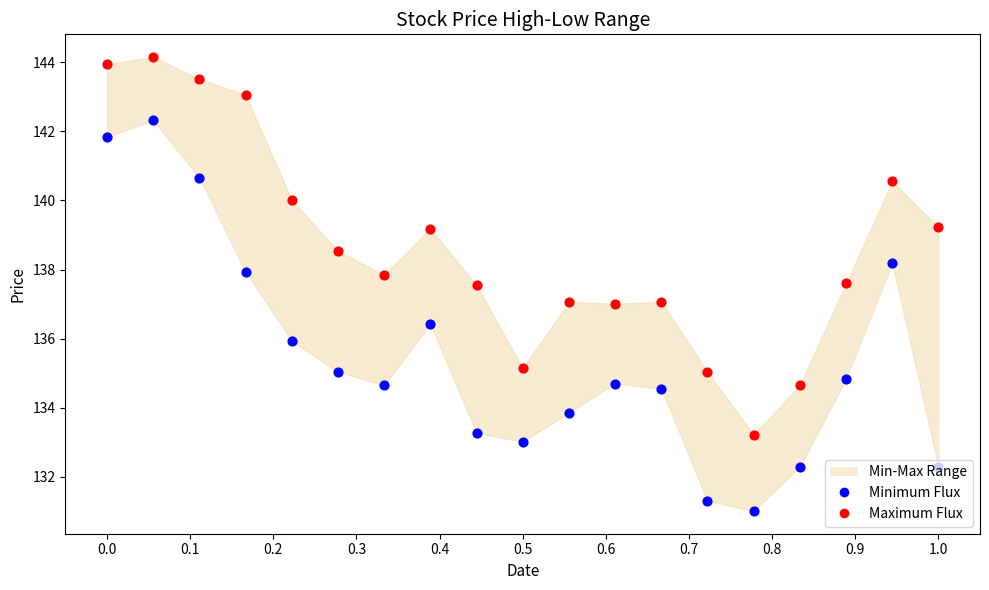

At which category is the sum across all series the highest?

0.1